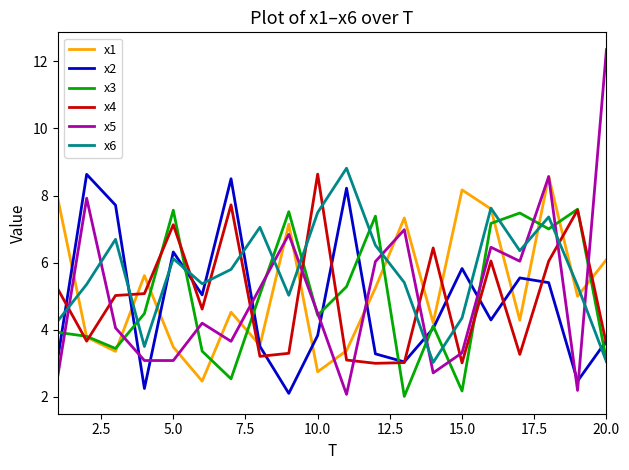

In x5, how many points are higher than both neighbors (excluding endpoints)?

6